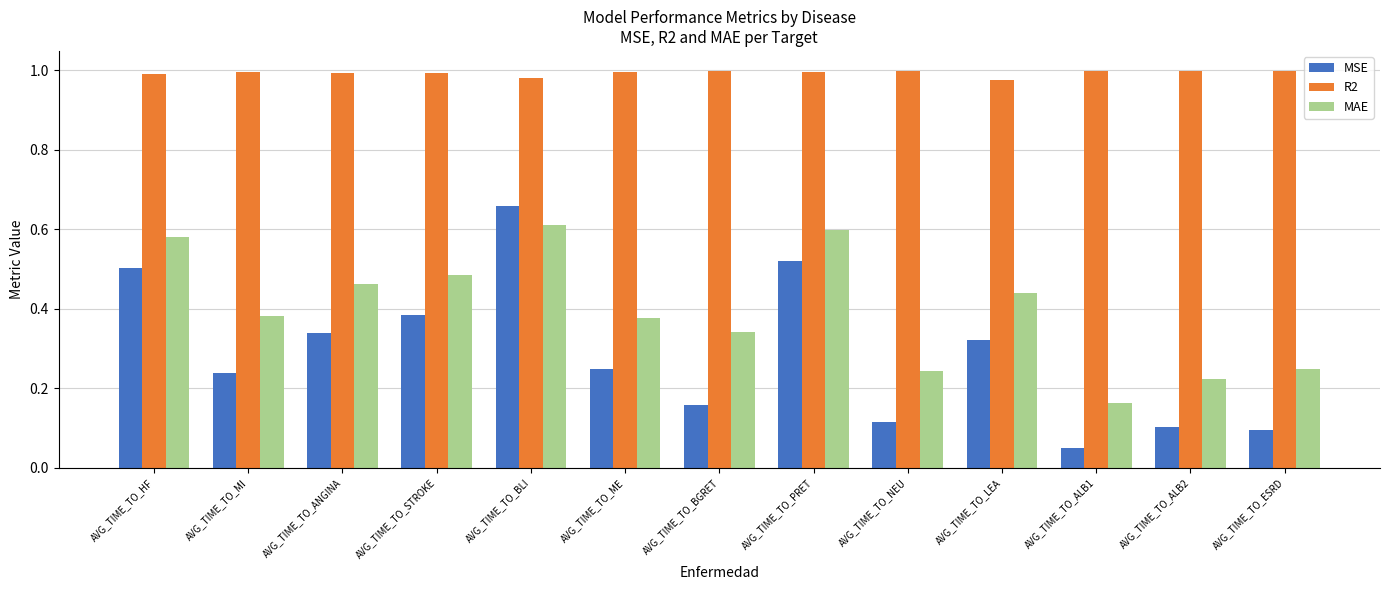

True or false: R2 has a value of 1.0 at AVG_TIME_TO_ALB2.

True